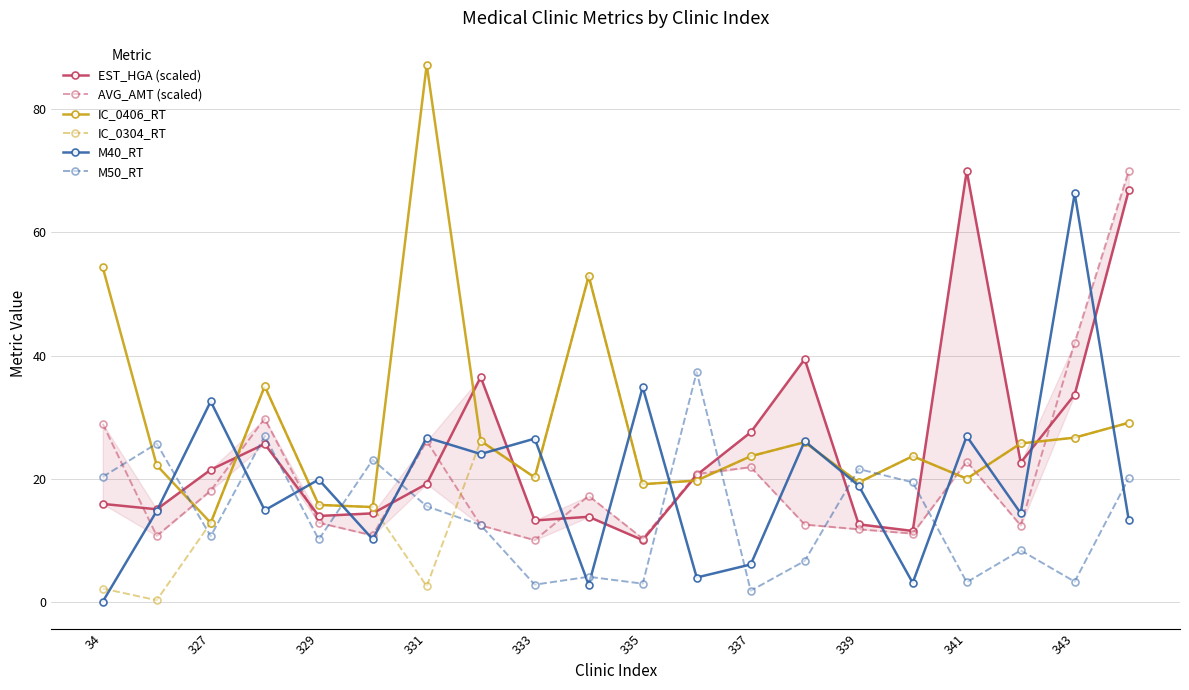

Where is the first local minimum for M50_RT?

327